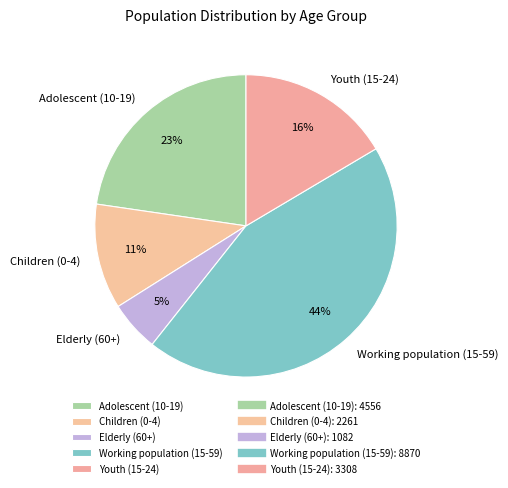

How many segments does this pie chart have?

5